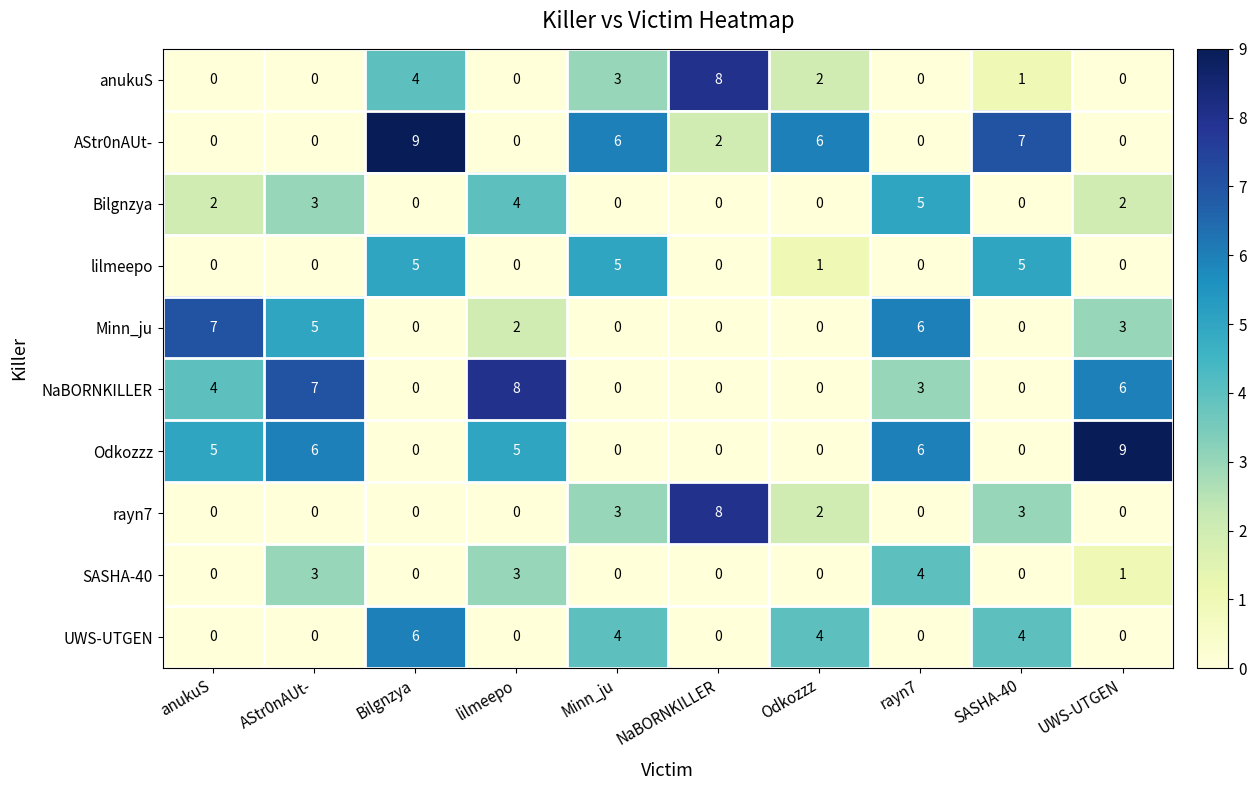

What is the spread (max minus min) of values at SASHA-40?

7